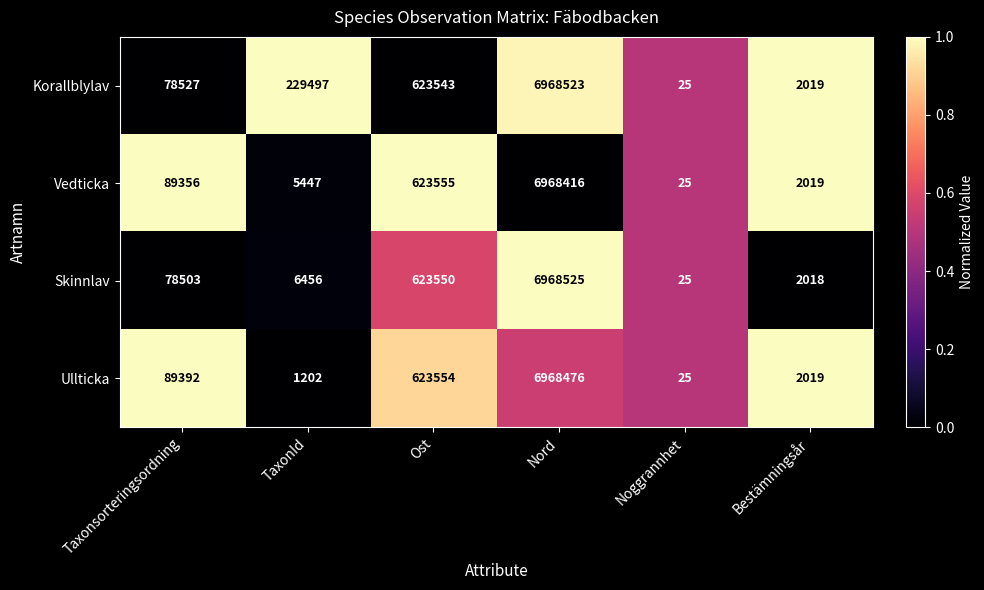

Which series changed the most between Taxonsorteringsordning and TaxonId?

Korallblylav